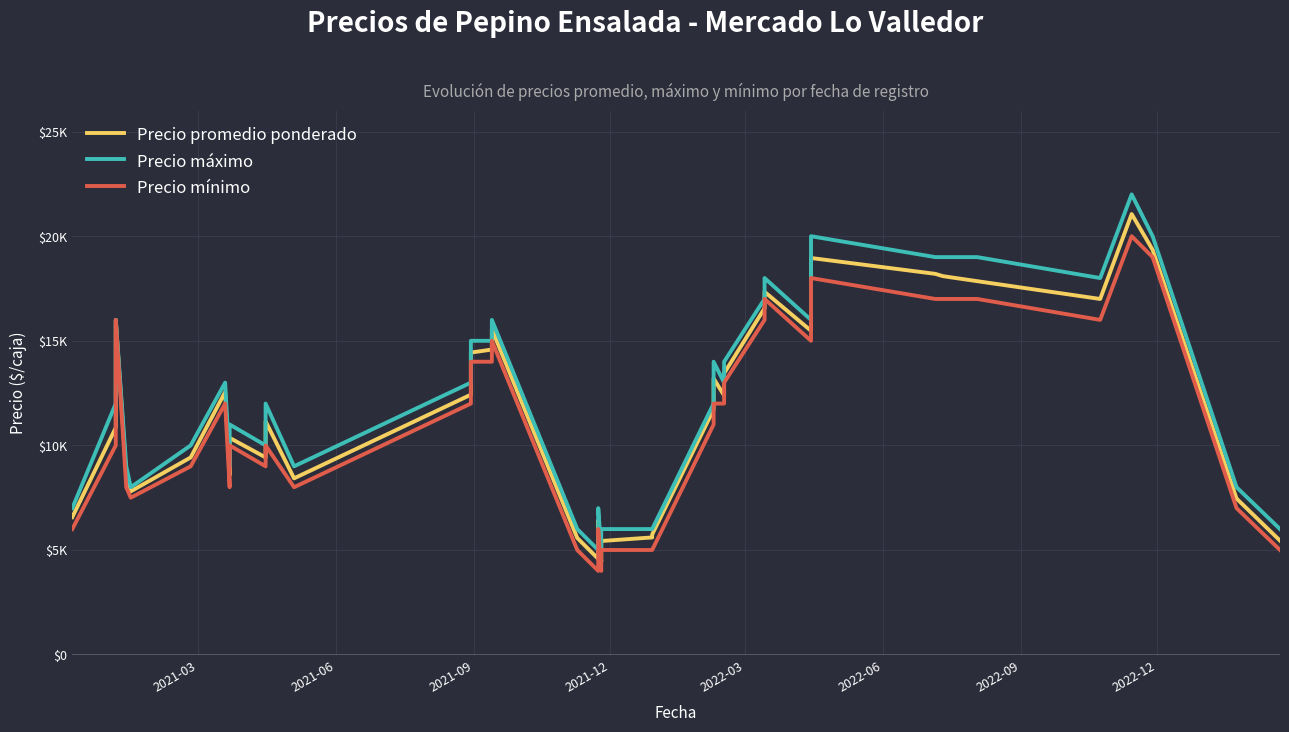

How many lines are shown in the chart?

3